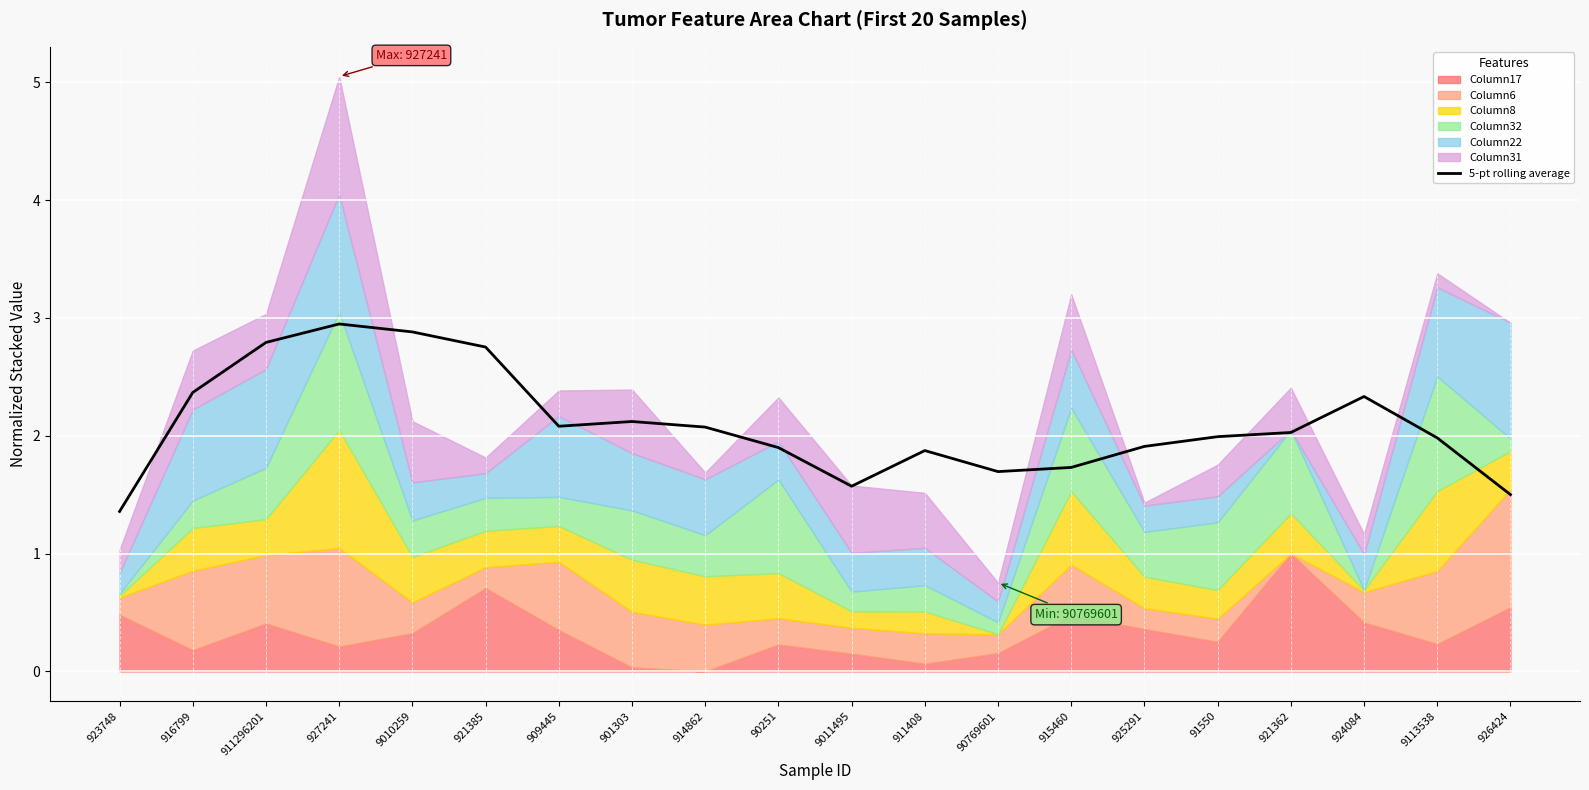

At which category does the data reach its first local peak?

927241